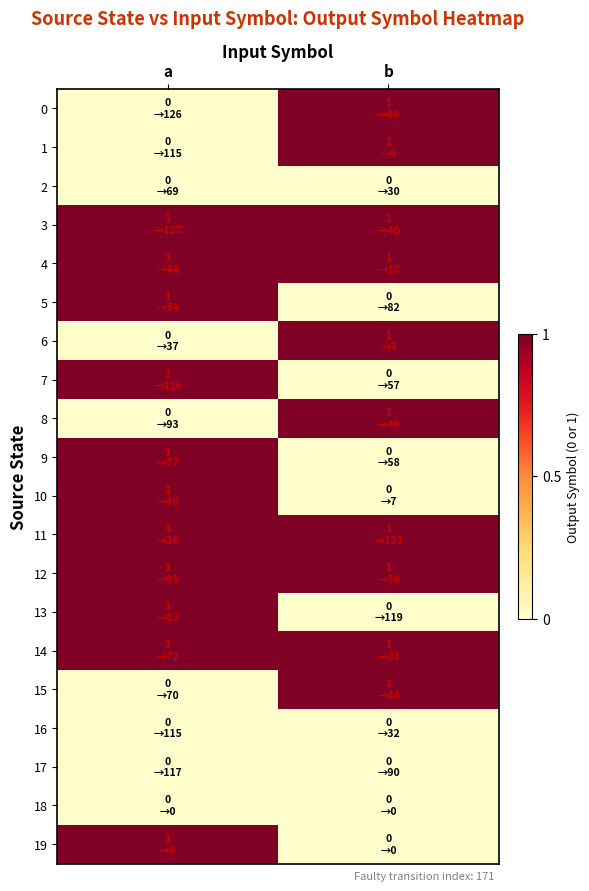

What is the total value across all series at a?

11